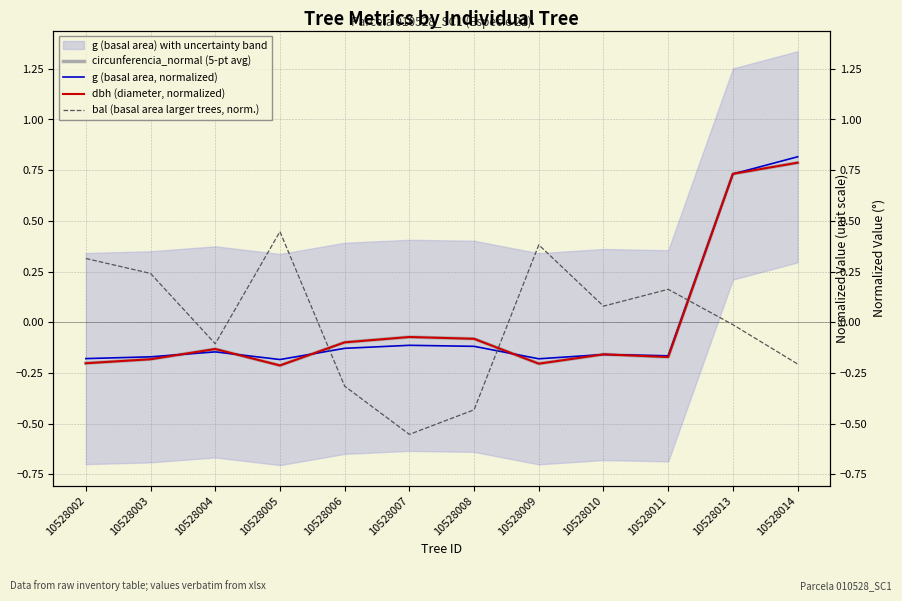

What is the spread (max minus min) of values at 10528009?

0.6